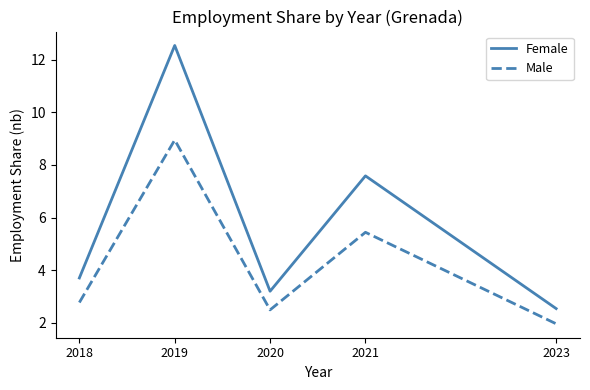

What is the difference between the highest and lowest values at 2019?

3.6